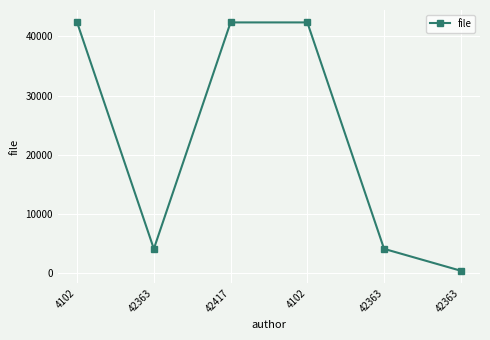

List the labels in order of value, largest first.

4102, 42417, 4102, 42363, 42363, 42363